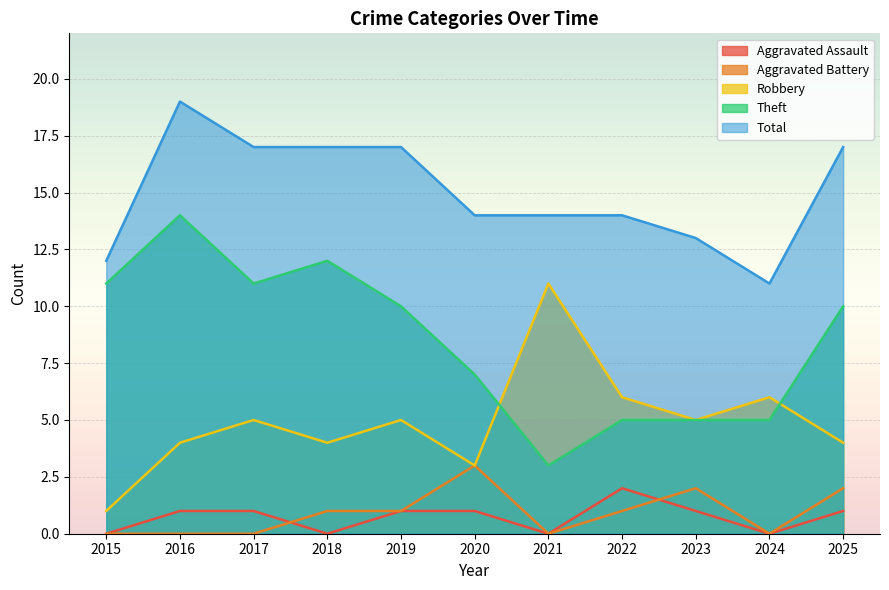

What is the value of the Total point at the 11th from the left?

17